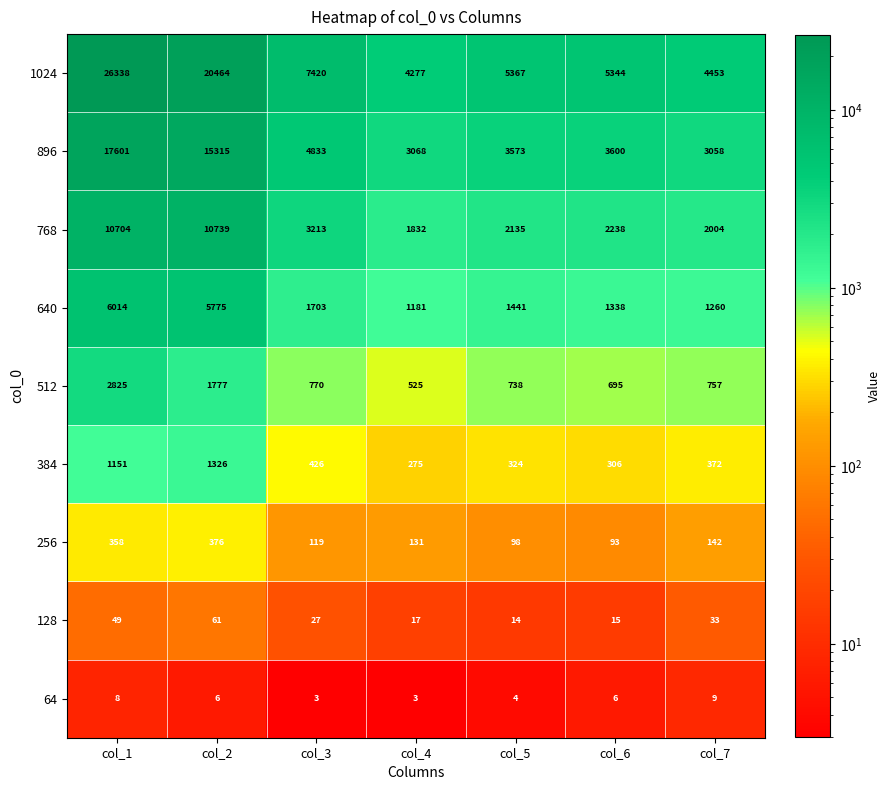

At how many categories does at least one series exceed 8295?

2